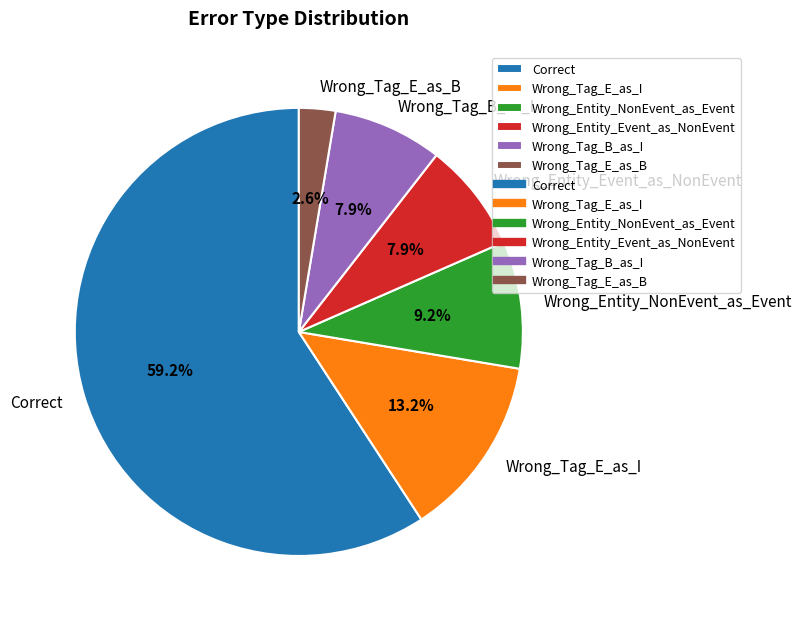

To the nearest percent, what is the difference between the Wrong_Tag_B_as_I and Wrong_Tag_E_as_I slice percentages?

5%